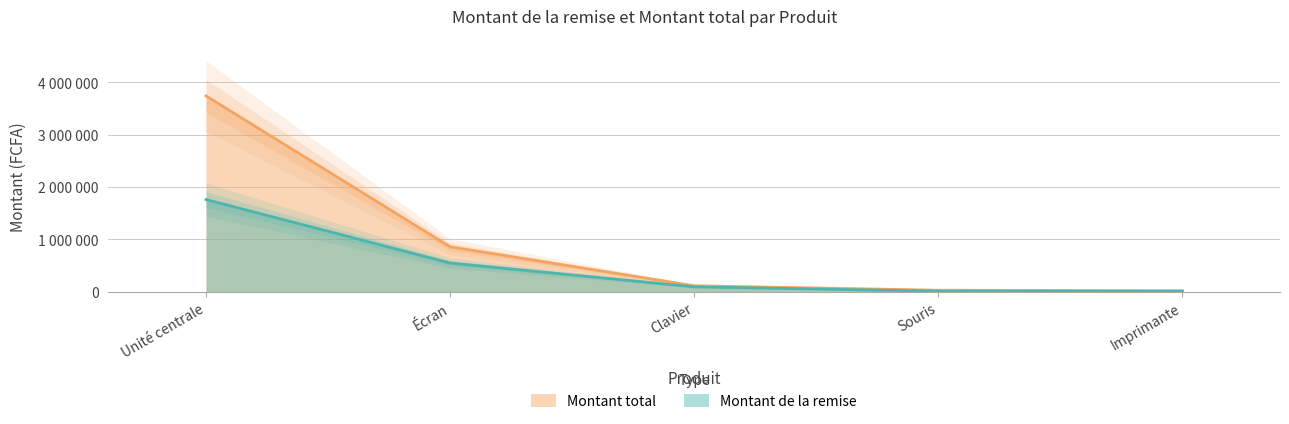

Which category has the lowest value in the Montant total series?

Imprimante